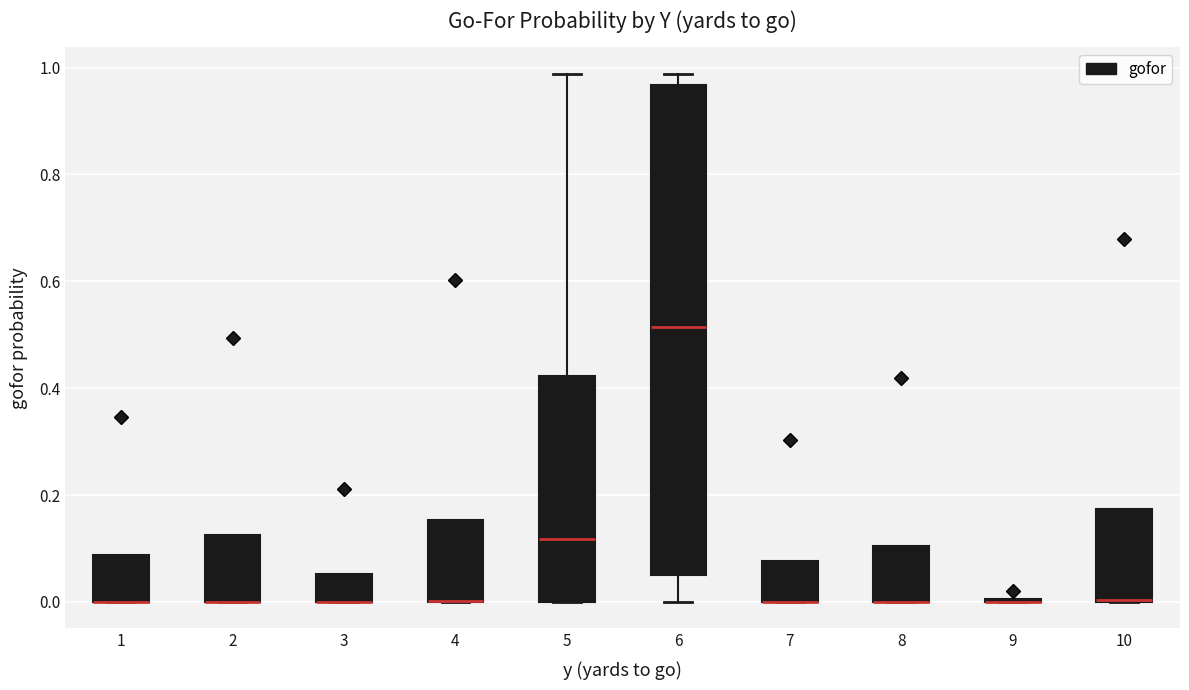

Where is the lower edge of the box at x = 1 on the y-axis? The values are not printed on the chart, so give them approximately, as read against the axis.

0.00